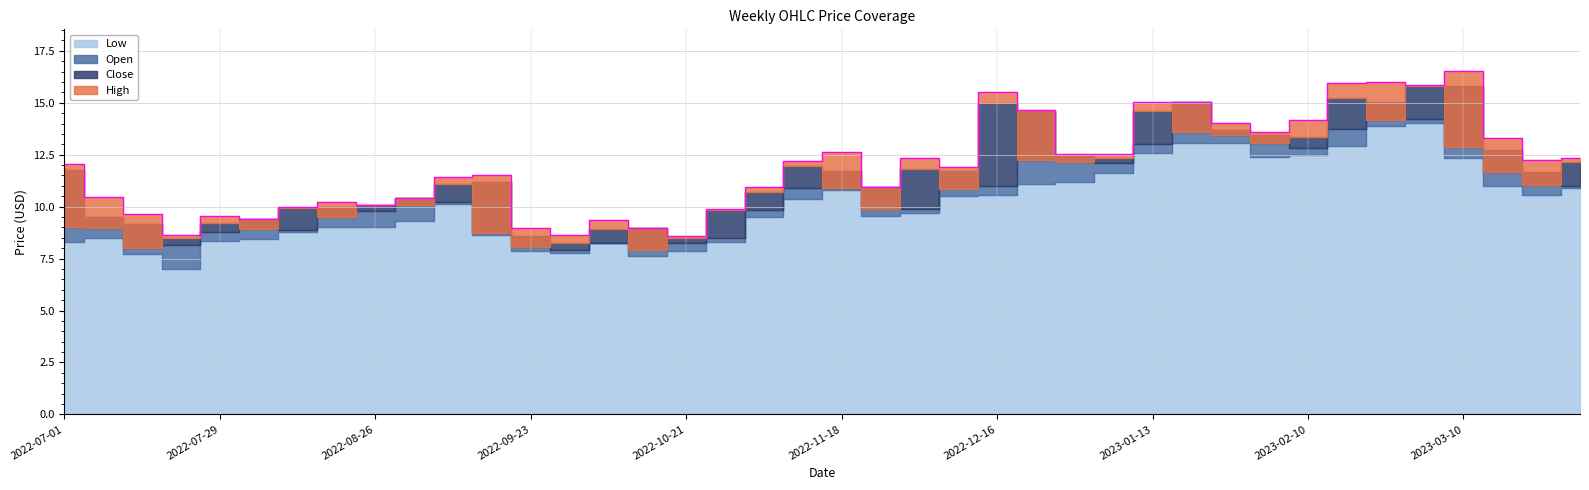

At how many categories does at least one series exceed 13?

12